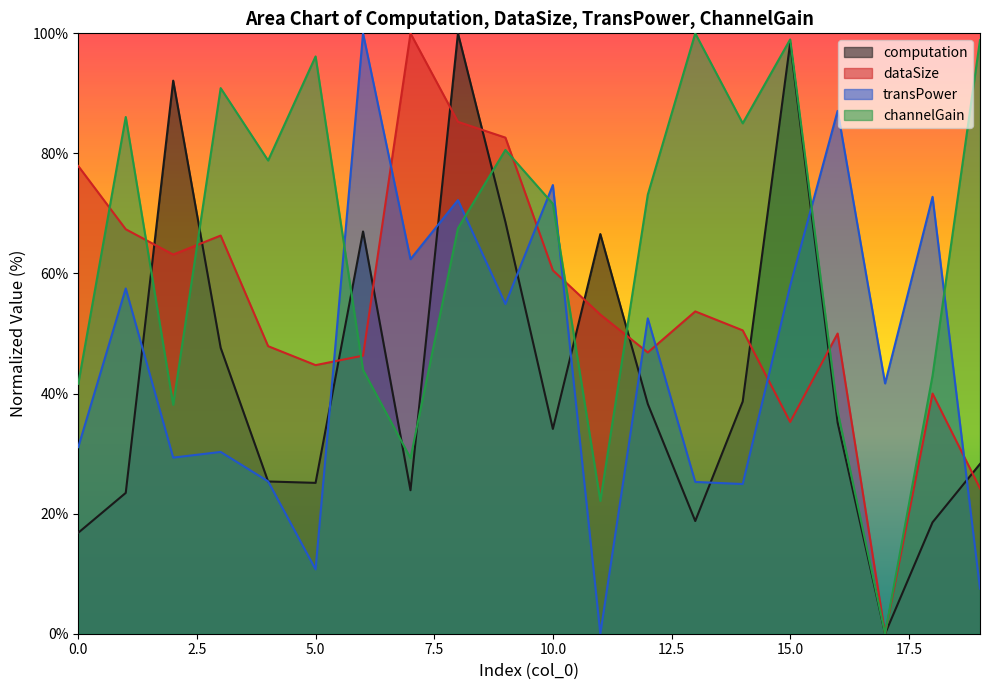

How many interior local valleys does the computation series have?

5